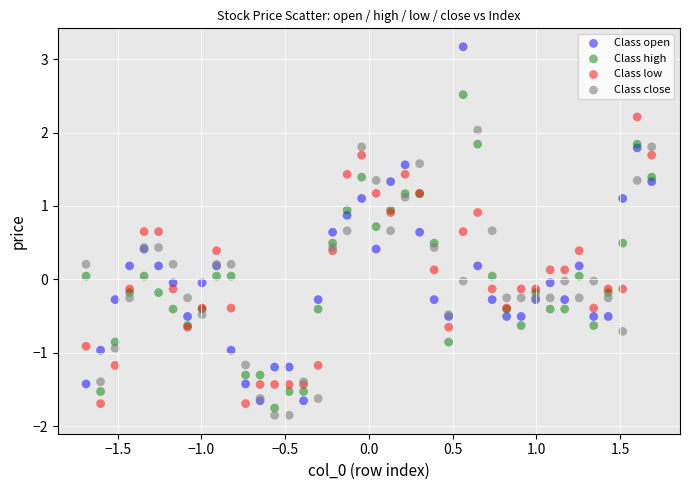

What is the X range (max minus min) for the scatter plot?

3.4